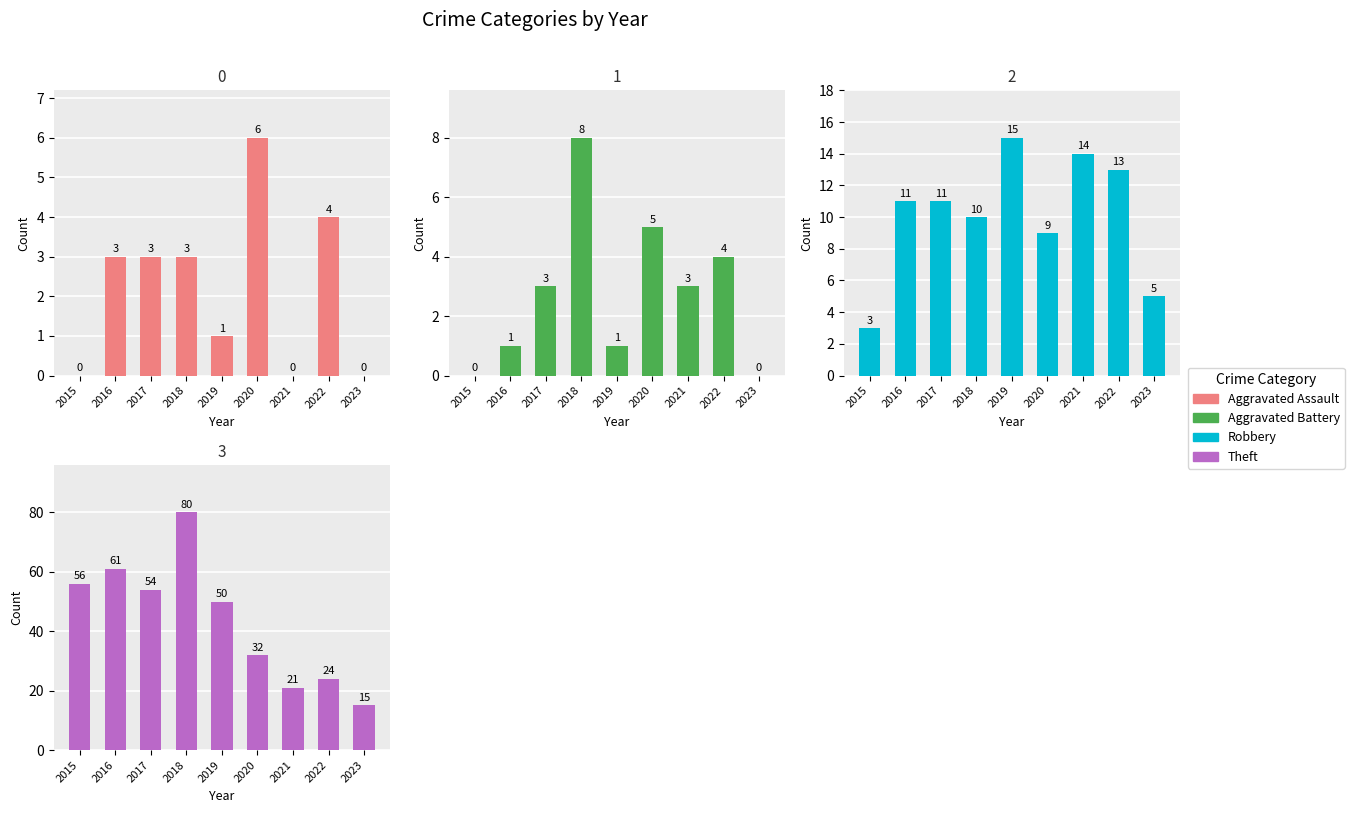

The Theft series shows 80 at 2018. True or false?

True